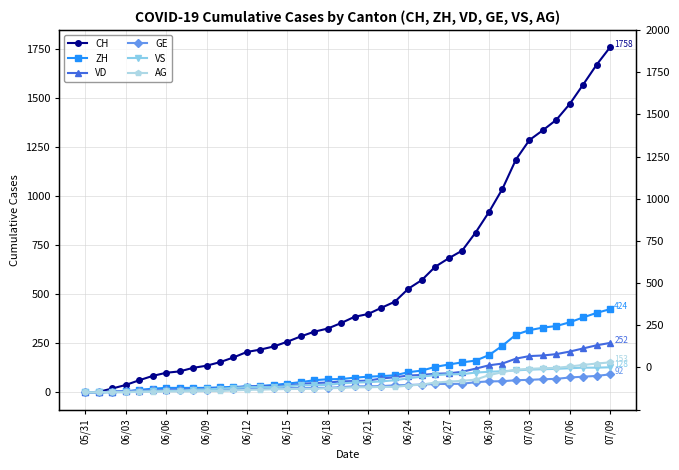

How many lines are shown in the chart?

6